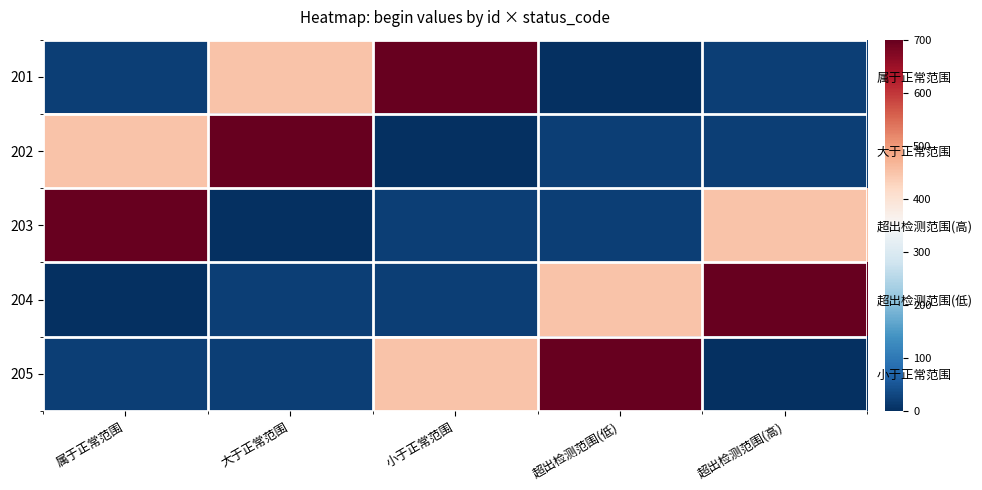

The 202 series shows 12.6 at 超出检测范围(高). True or false?

False